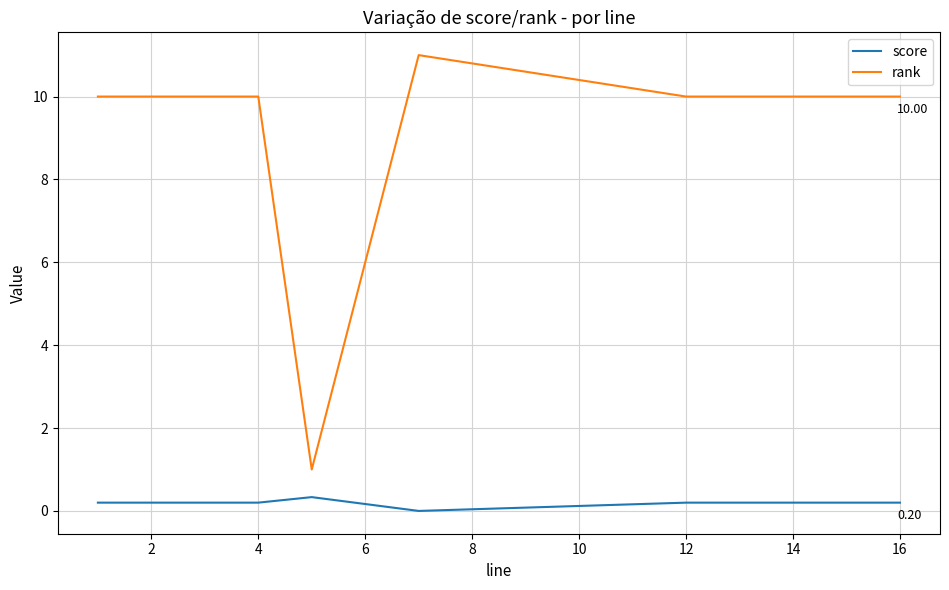

Which series has the largest total across all categories?

rank